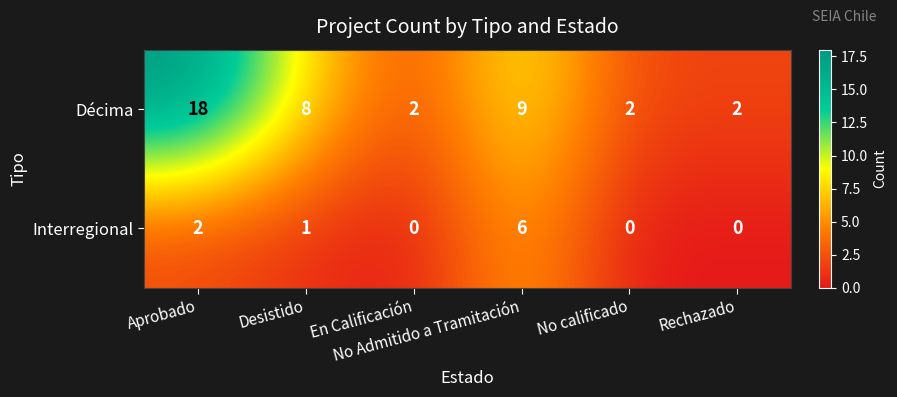

What is the greatest value displayed?

18